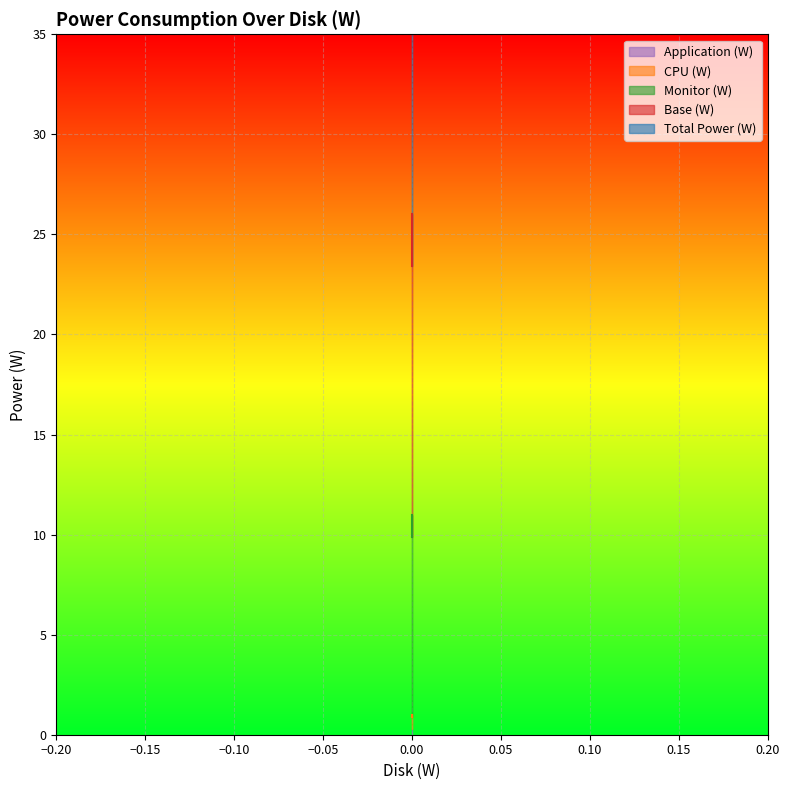

Which series has the largest range (max minus min)?

Application (W)